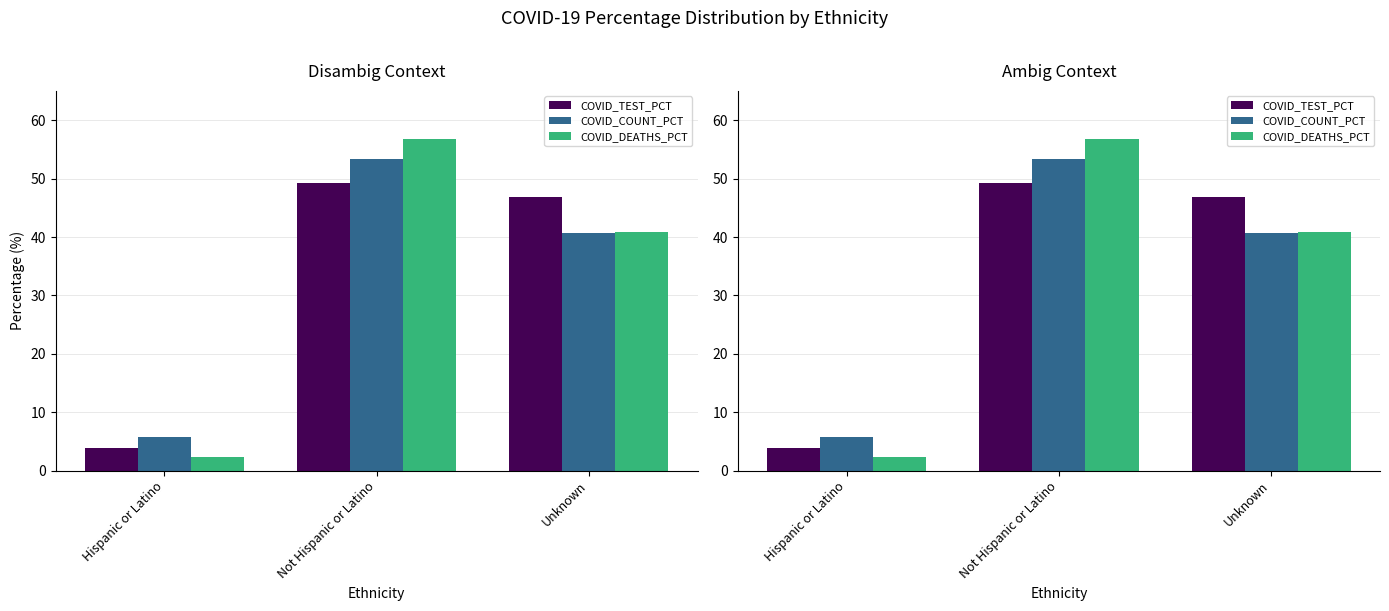

True or false: COVID_COUNT_PCT has a value of 5.8 at Hispanic or Latino.

True